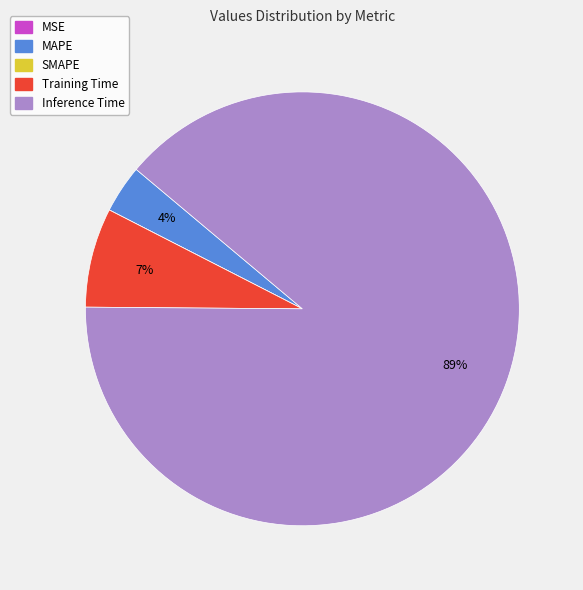

Combined, do MAPE and Training Time account for over 50%?

No